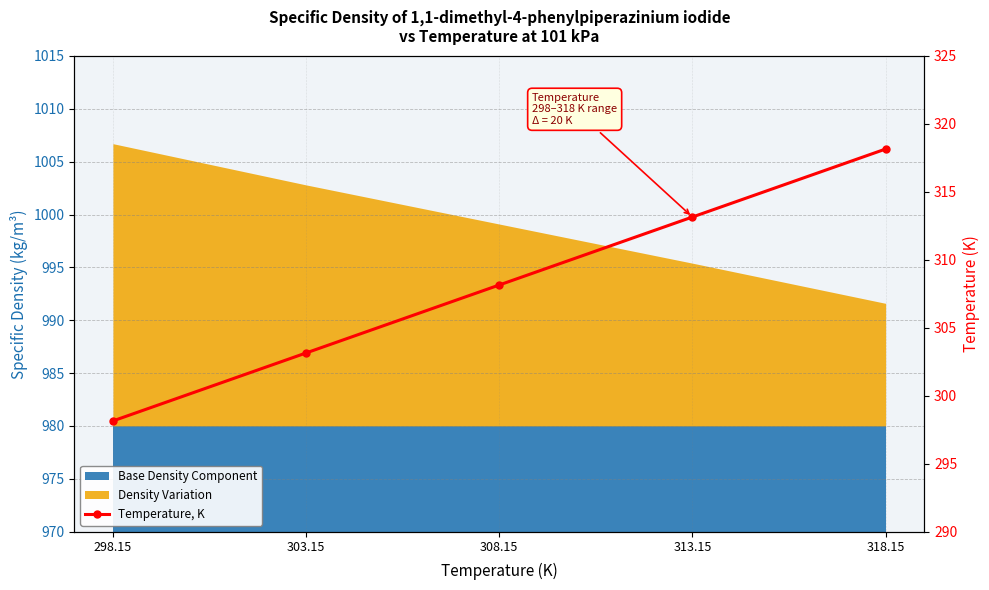

Reading left to right, list all the values displayed in this chart.

298.15=298.1	303.15=303.1	308.15=308.1	313.15=313.1	318.15=318.1